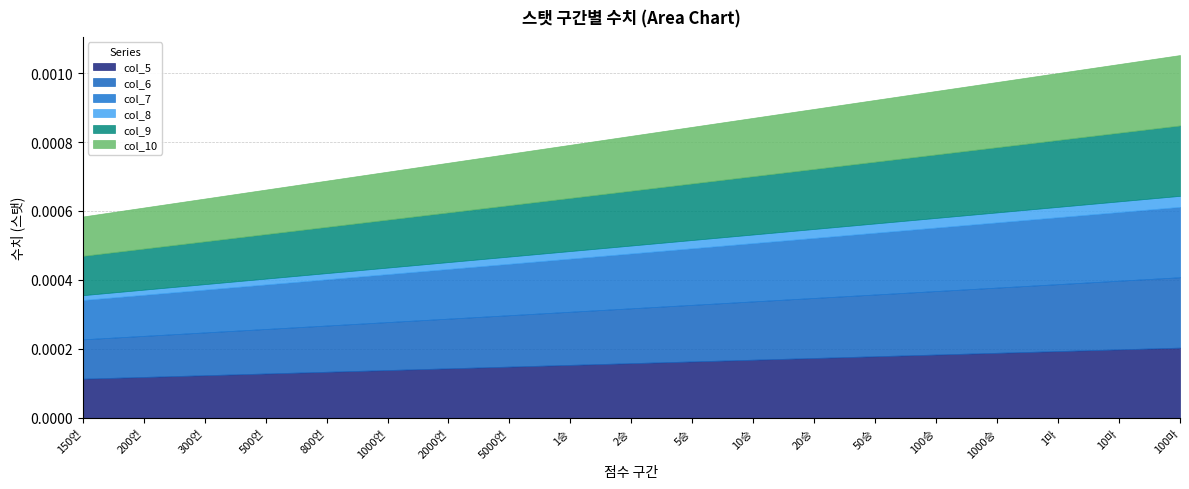

How many distinct data groups are displayed?

6